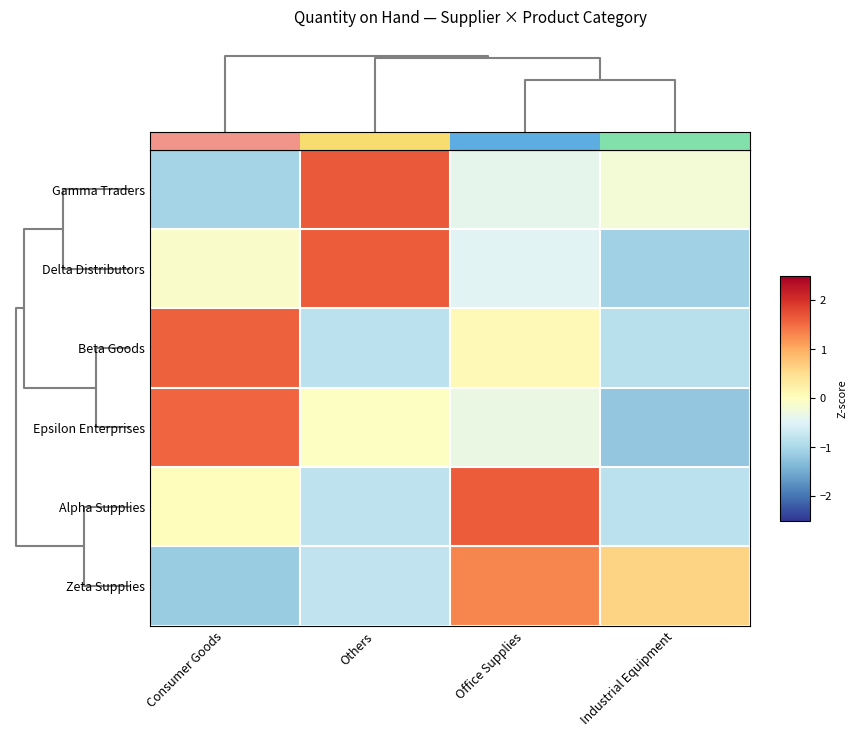

Between Others and Office Supplies, which series saw the biggest shift?

Alpha Supplies